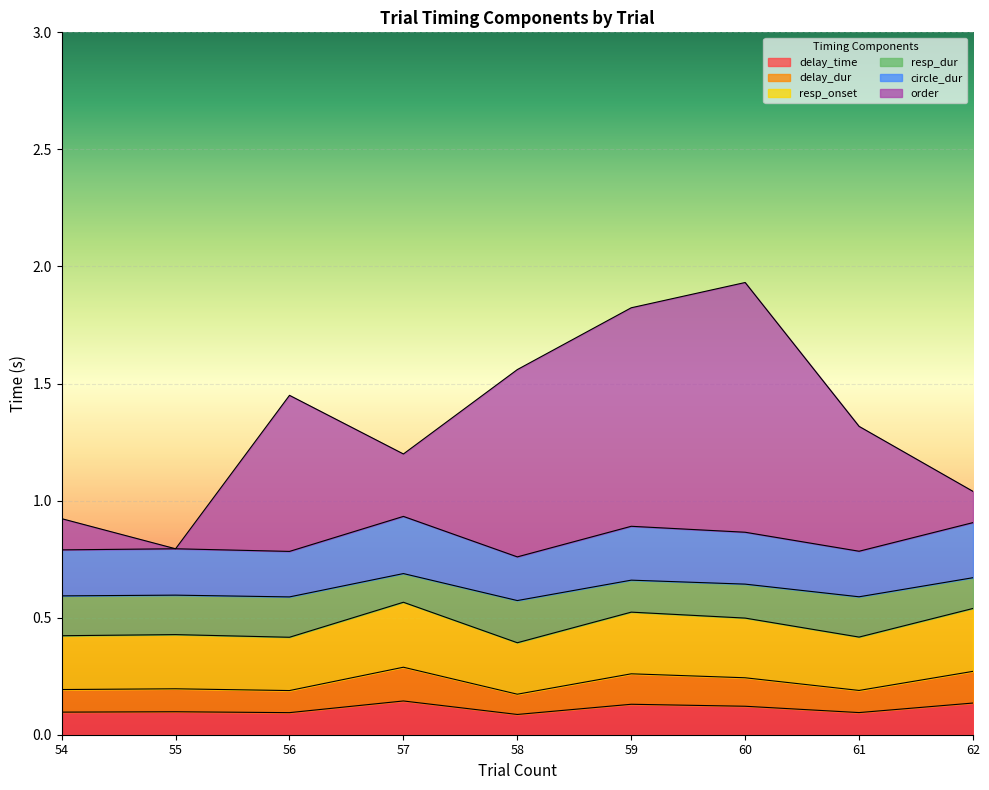

In delay_time, how many points are higher than both neighbors (excluding endpoints)?

3